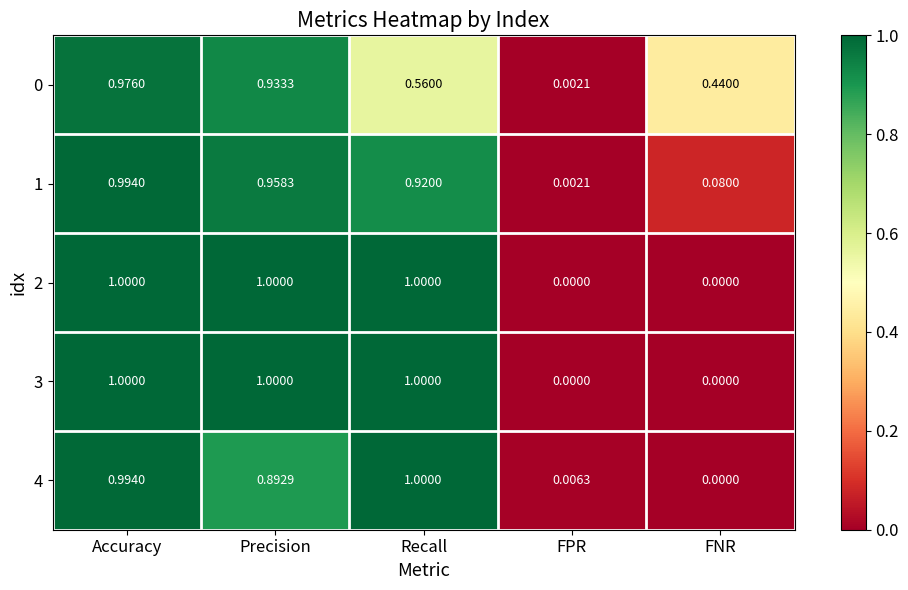

List the labels in order of 4 value, largest first.

Recall, Accuracy, Precision, FPR, FNR